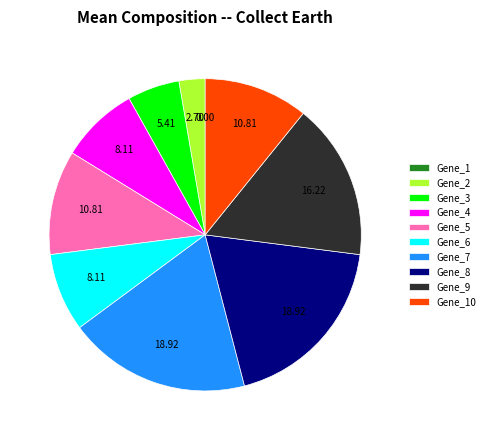

Does any single category account for the majority?

No